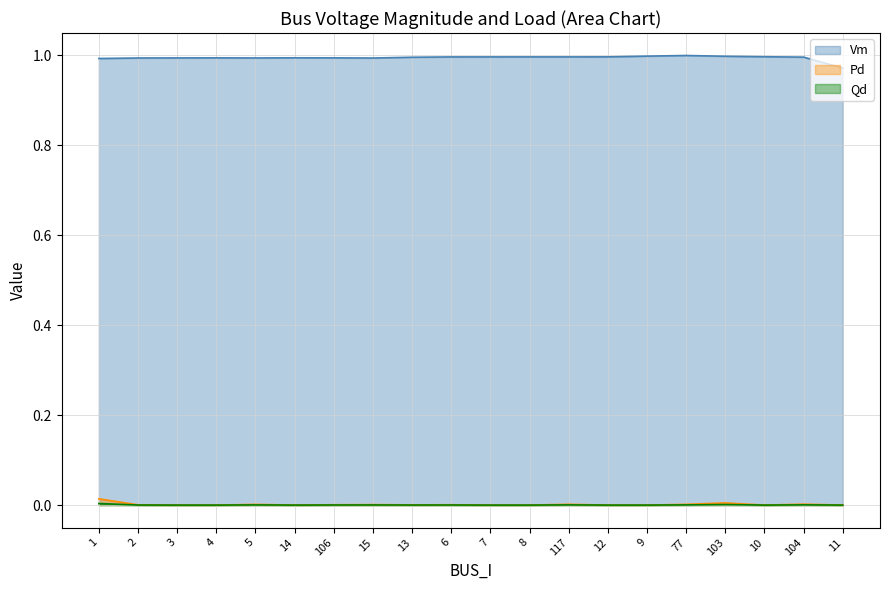

What is the value of the Vm point at the 15th from the left?

1.0